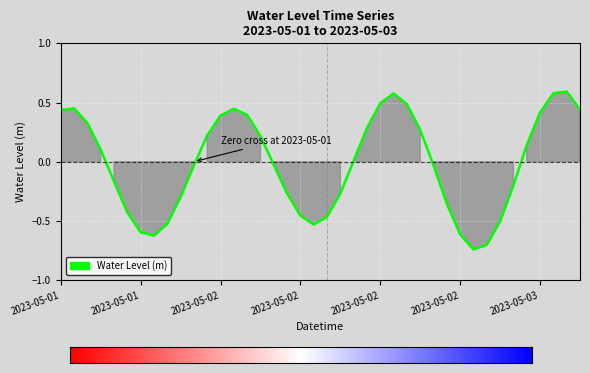

Does the chart display data point markers on the line(s)?

No